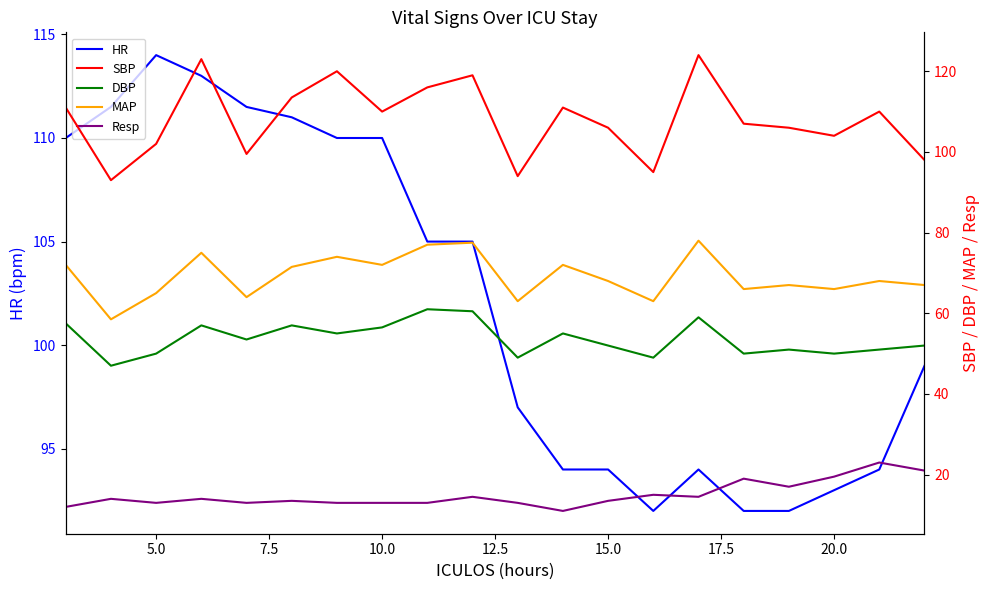

True or false: HR has more than 2 points higher than both neighbors.

False